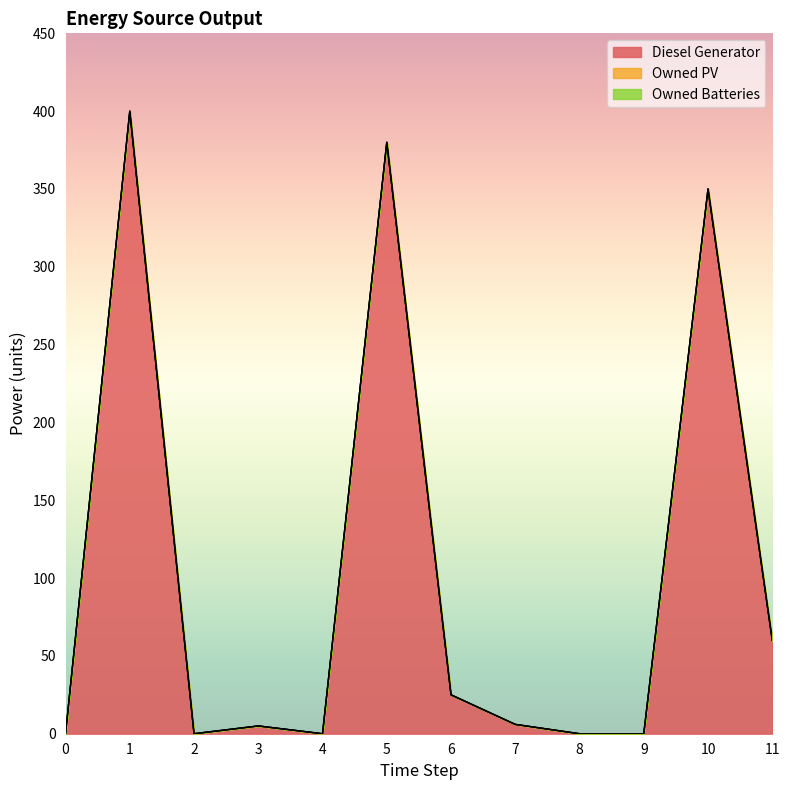

How many interior local peaks does the Diesel Generator series have?

4